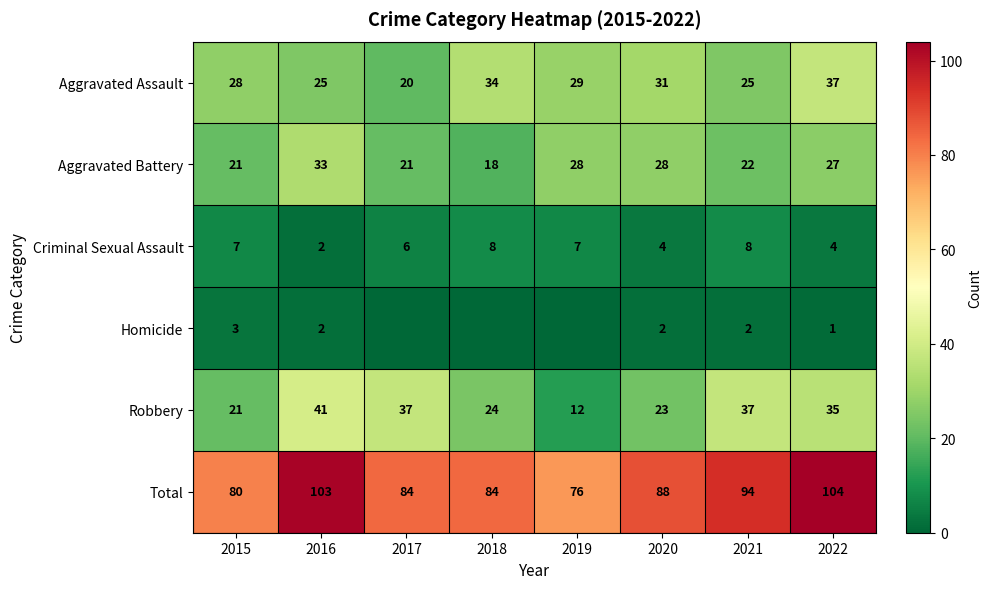

Is it true that Criminal Sexual Assault equals 7 at 2019?

True